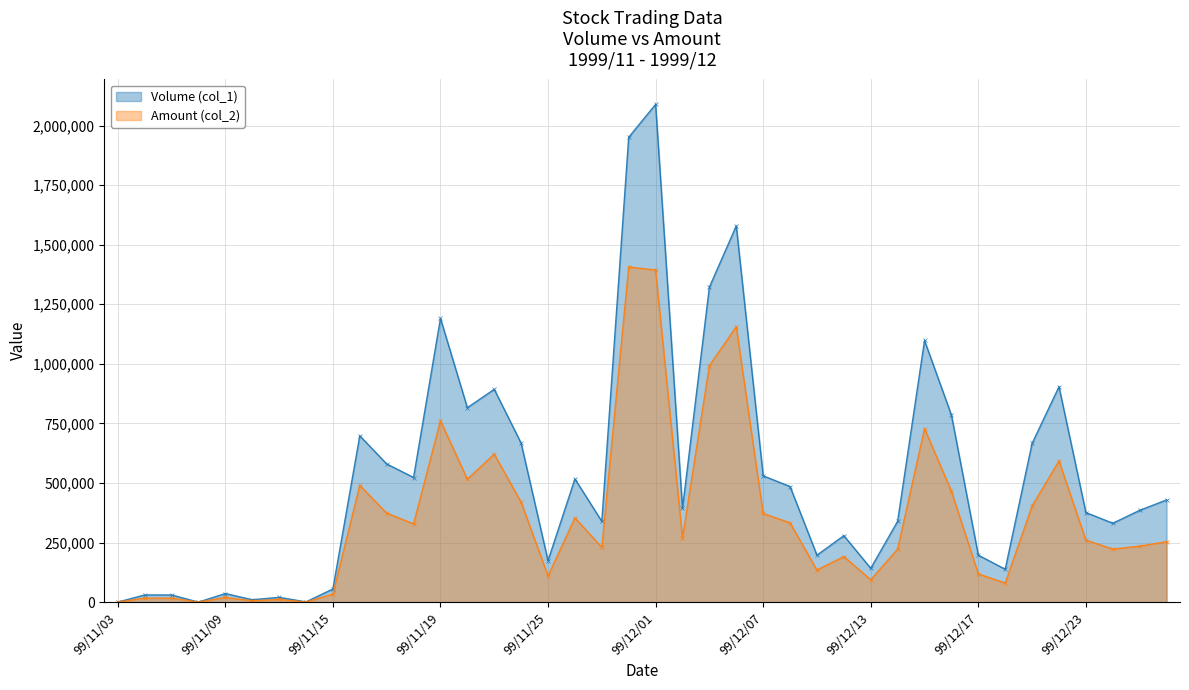

Rank the categories by Volume (col_1) value from highest to lowest.

99/12/01, 99/11/30, 99/12/06, 99/12/03, 99/11/19, 99/12/15, 99/12/22, 99/11/23, 99/11/22, 99/12/16, 99/11/16, 99/11/24, 99/12/21, 99/11/17, 99/12/07, 99/11/18, 99/11/26, 99/12/08, 99/12/28, 99/12/02, 99/12/27, 99/12/23, 99/11/29, 99/12/14, 99/12/24, 99/12/10, 99/12/09, 99/12/17, 99/11/25, 99/12/13, 99/12/20, 99/11/15, 99/11/09, 99/11/04, 99/11/05, 99/11/11, 99/11/10, 99/11/12, 99/11/03, 99/11/08